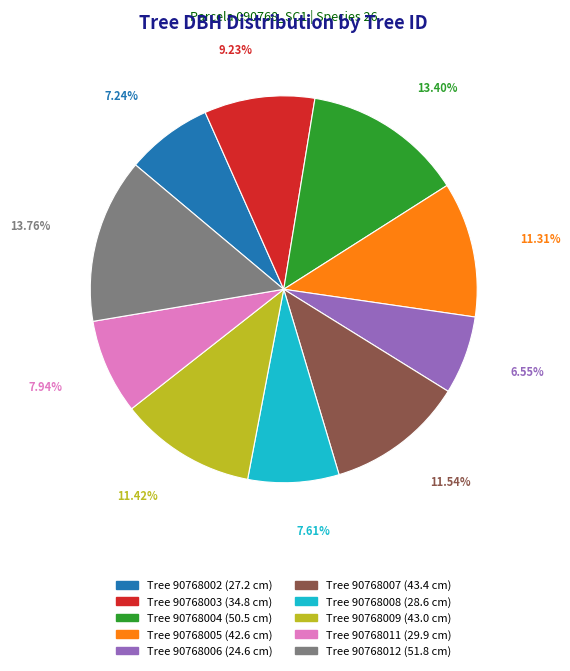

Count the number of slices in the pie.

10